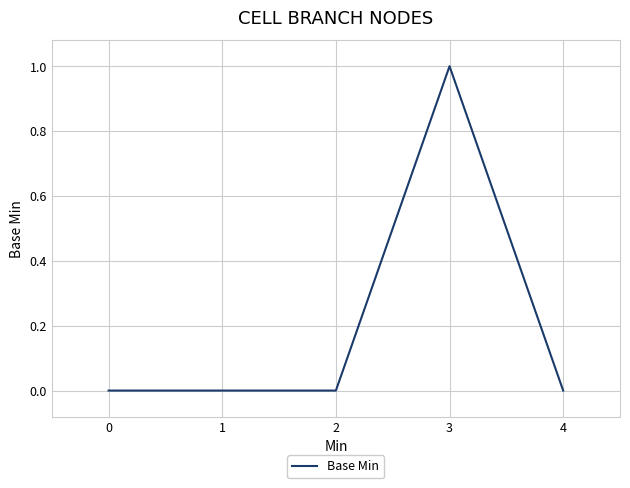

True or false: the data shows 0 at 1.

True